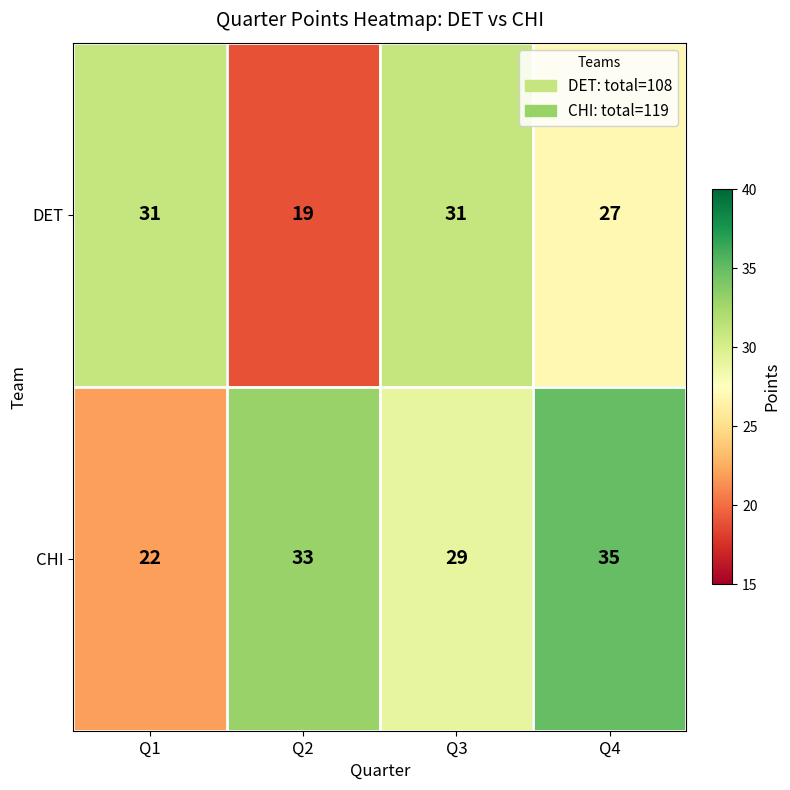

Count the DET values in the range 27 to 31.

3